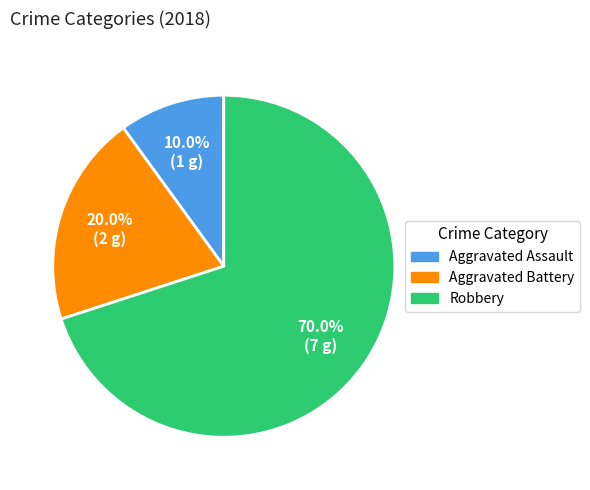

Which slice is the largest?

Robbery